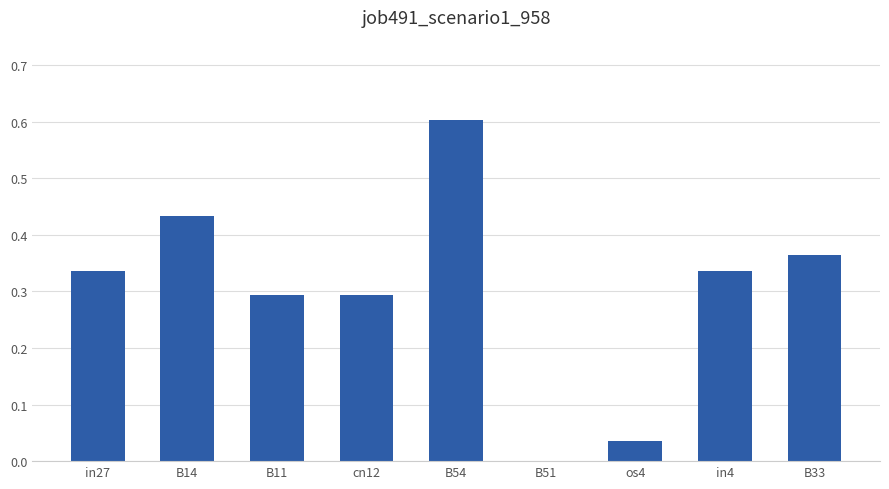

The chart shows a value of 0.8 at B14. True or false?

False